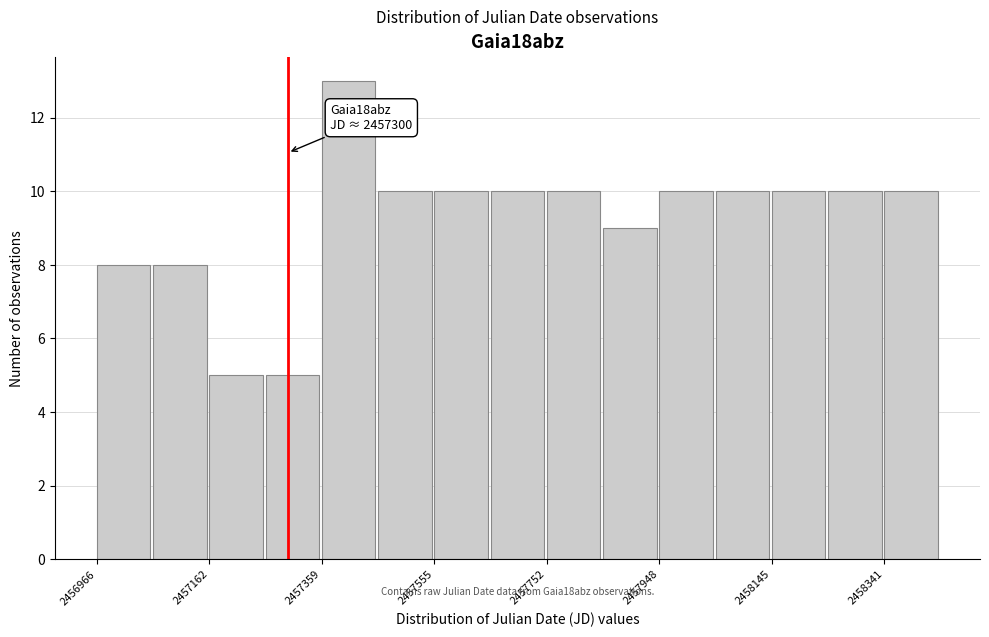

Which range on the x-axis has the tallest bar?

2457360 to 2457460